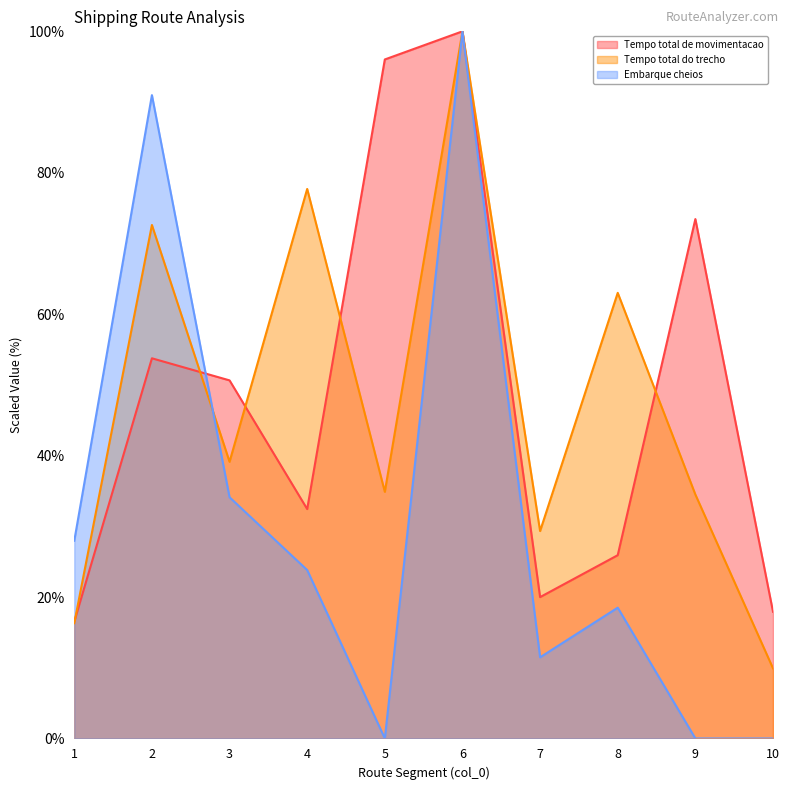

What is the difference between the Embarque cheios values at 10 and 8?

18.5